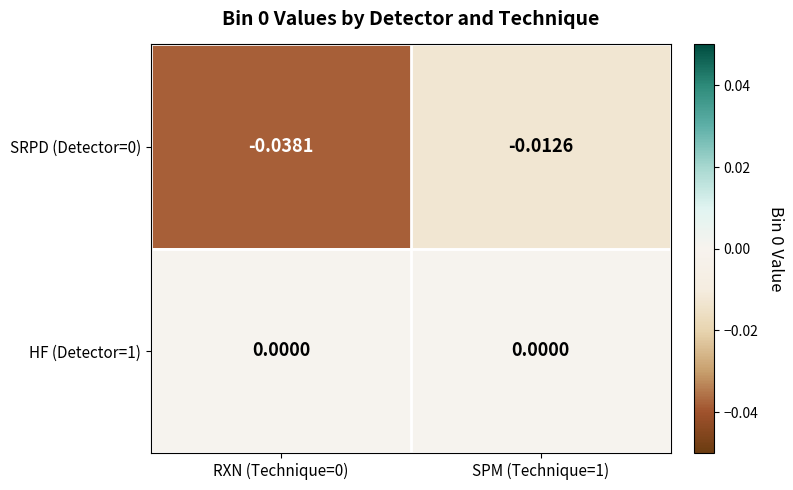

Rank the series at SPM (Technique=1) from highest to lowest value.

HF (Detector=1), SRPD (Detector=0)